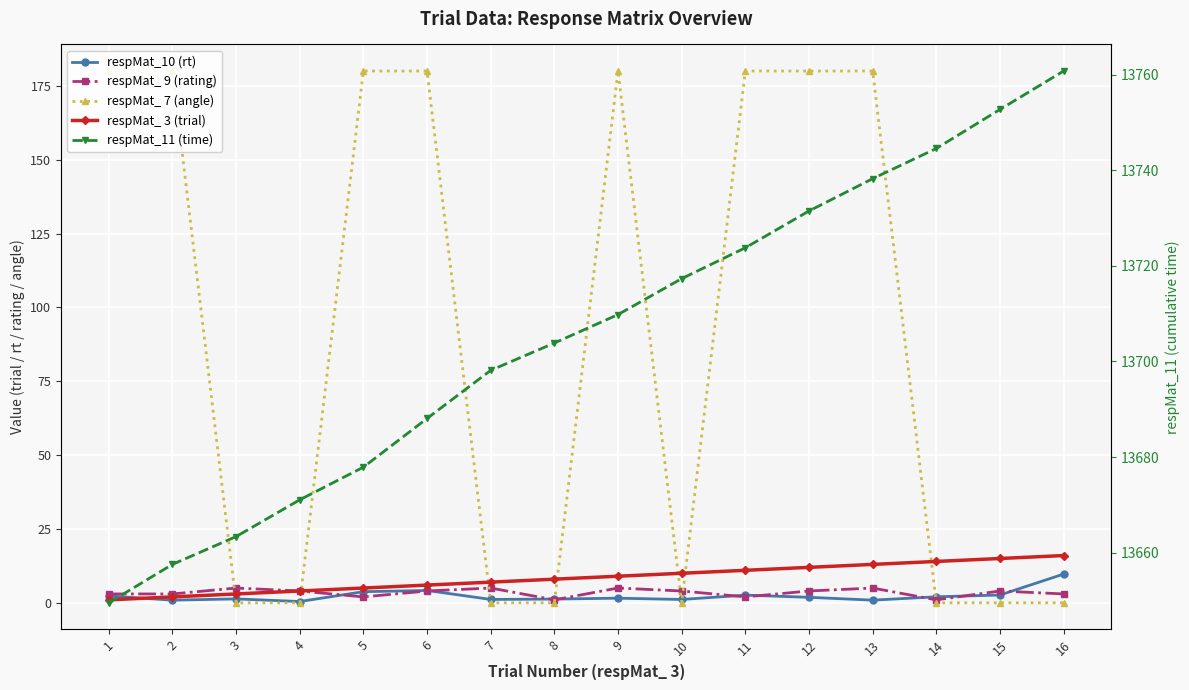

Read the respMat_ 3 (trial) value at 7.

7.0